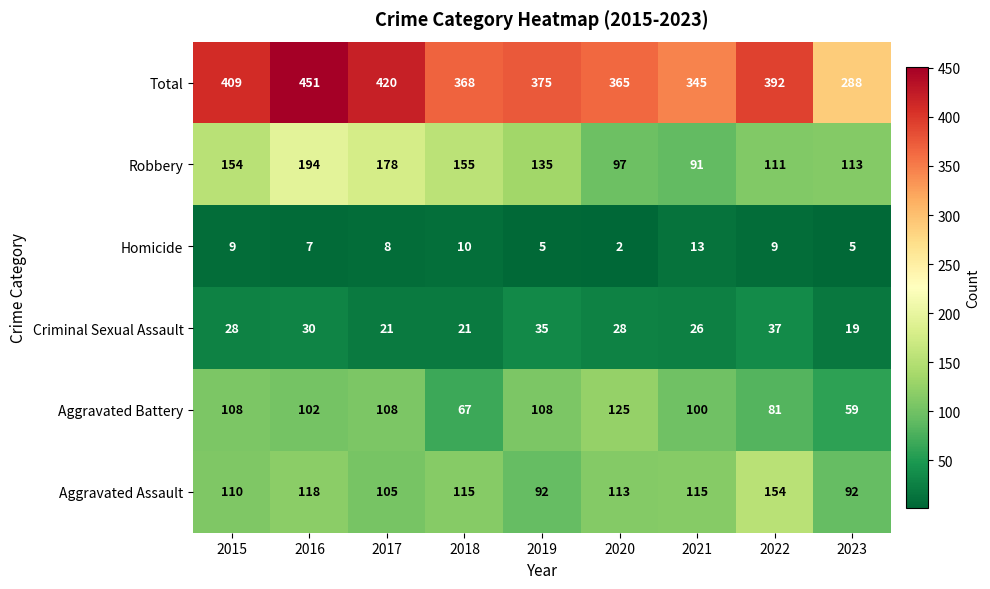

Count the number of data series in this chart.

6